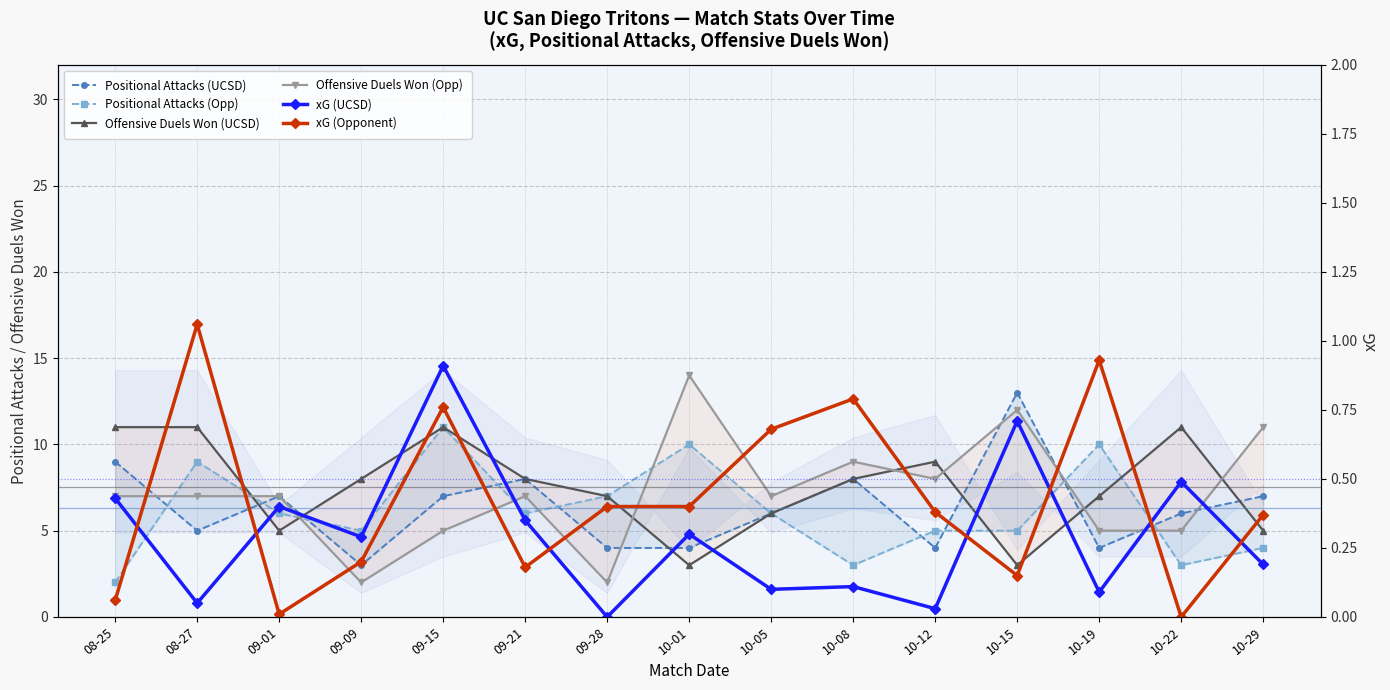

Reading right to left, list all the values displayed in this chart.

Positional Attacks (UCSD): 7.0	6.0	4.0	13.0	4.0	8.0	6.0	4.0	4.0	8.0	7.0	3.0	7.0	5.0	9.0
Positional Attacks (Opp): 4.0	3.0	10.0	5.0	5.0	3.0	6.0	10.0	7.0	6.0	11.0	5.0	6.0	9.0	2.0
Offensive Duels Won (UCSD): 5.0	11.0	7.0	3.0	9.0	8.0	6.0	3.0	7.0	8.0	11.0	8.0	5.0	11.0	11.0
Offensive Duels Won (Opp): 11.0	5.0	5.0	12.0	8.0	9.0	7.0	14.0	2.0	7.0	5.0	2.0	7.0	7.0	7.0
xG (UCSD): 0.2	0.5	0.1	0.7	0.0	0.1	0.1	0.3	0.0	0.3	0.9	0.3	0.4	0.1	0.4
xG (Opponent): 0.4	0.0	0.9	0.1	0.4	0.8	0.7	0.4	0.4	0.2	0.8	0.2	0.0	1.1	0.1